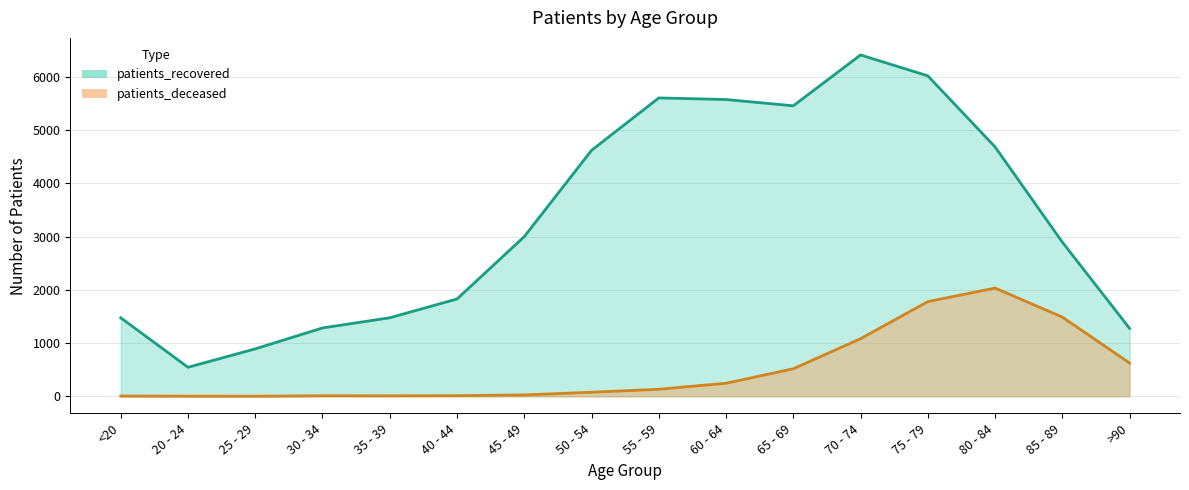

What is the label of the 14th point from the right?

25 - 29